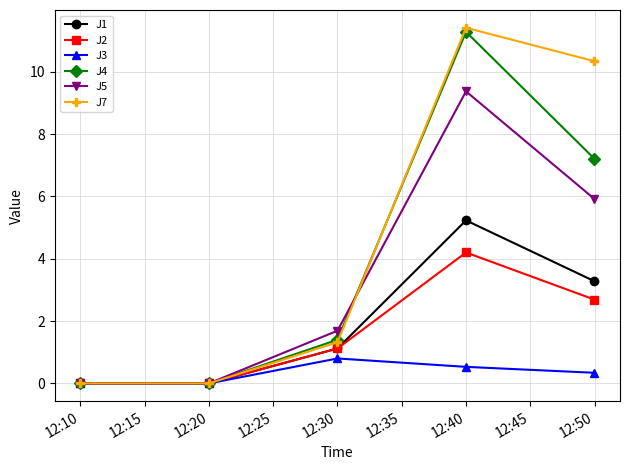

True or false: J2 has more than 0 points higher than both neighbors.

True